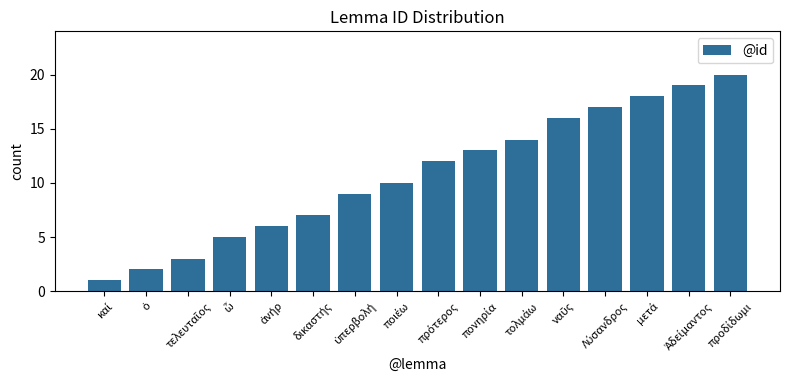

Reading left to right, what are all the values shown in this chart?

1	2	3	5	6	7	9	10	12	13	14	16	17	18	19	20